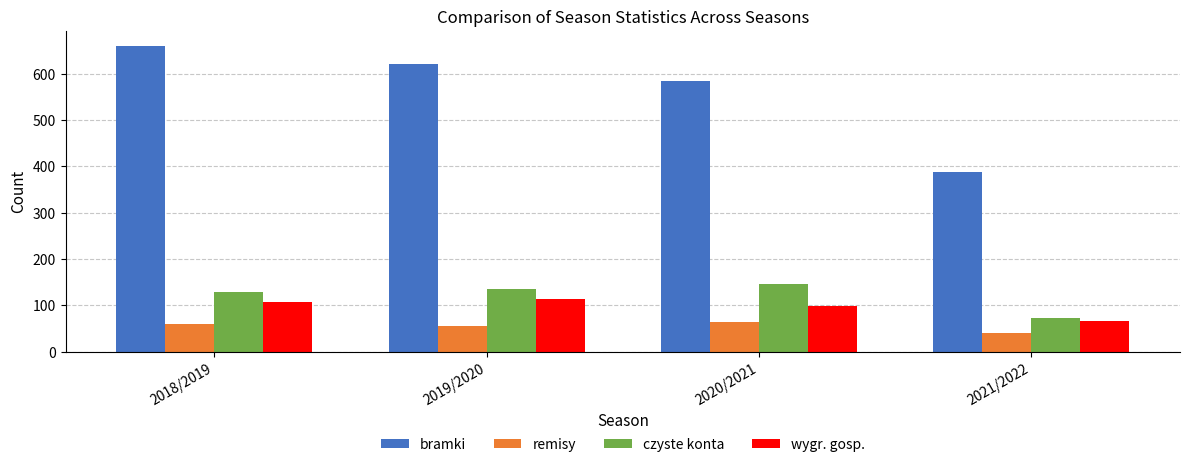

How many bars are there in total?

16